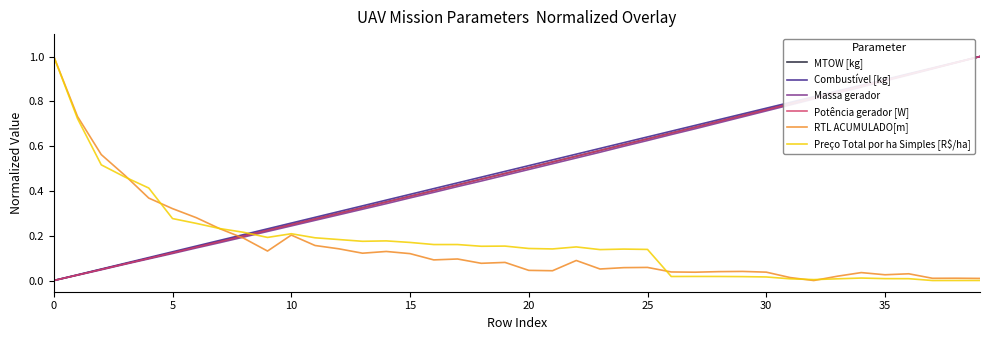

How many intersections are there between MTOW [kg] and Preço Total por ha Simples [R$/ha]?

1